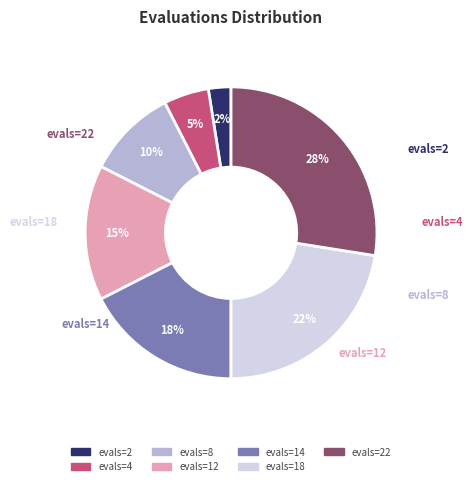

Is there a majority slice in this chart?

No